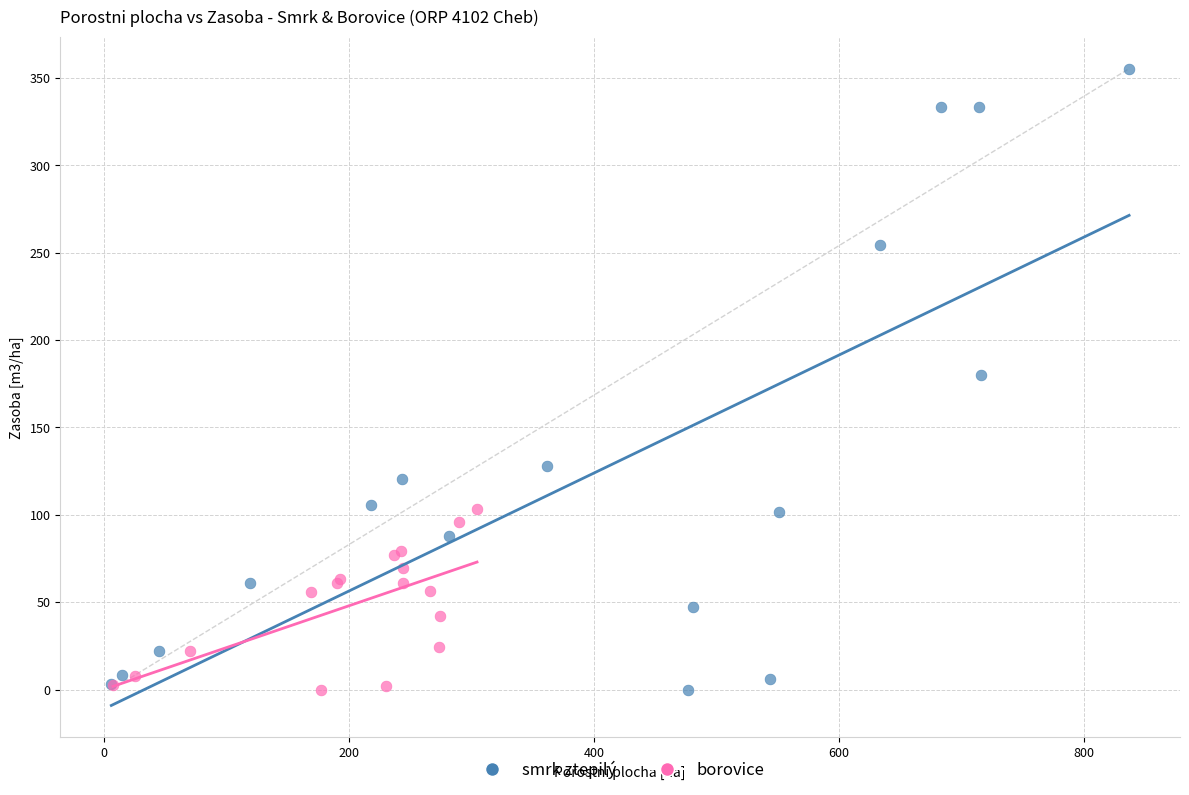

Which series reaches the maximum Y coordinate?

smrk ztepilý